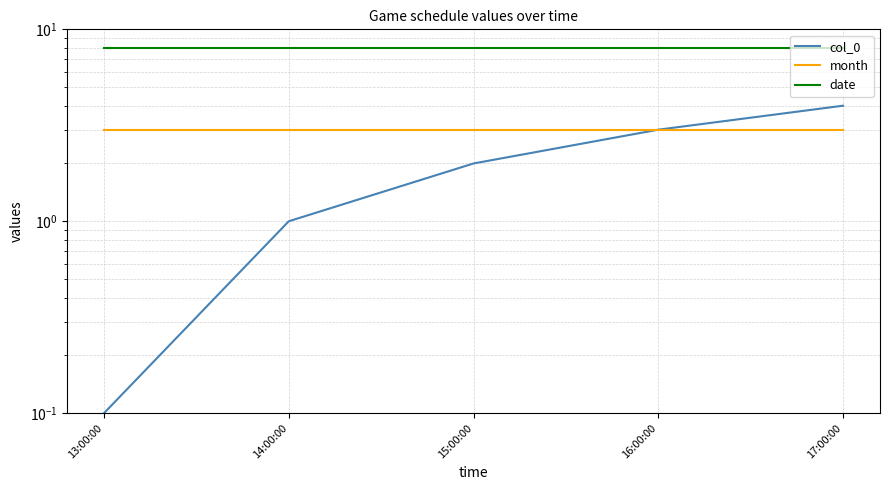

At 14:00:00, list the series in order from largest to smallest.

date, month, col_0